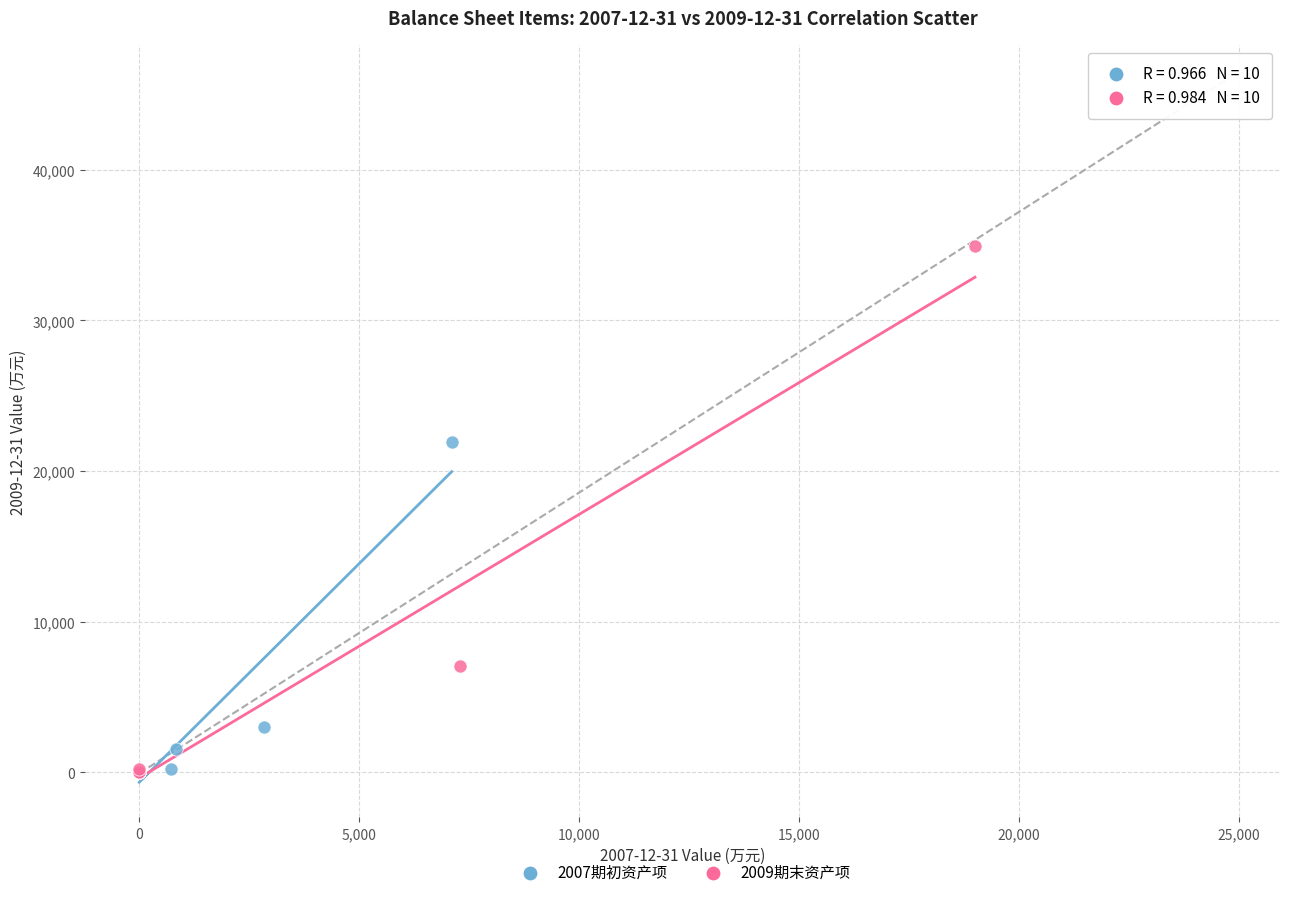

Which series has the largest Y range (max minus min)?

2009期末资产项